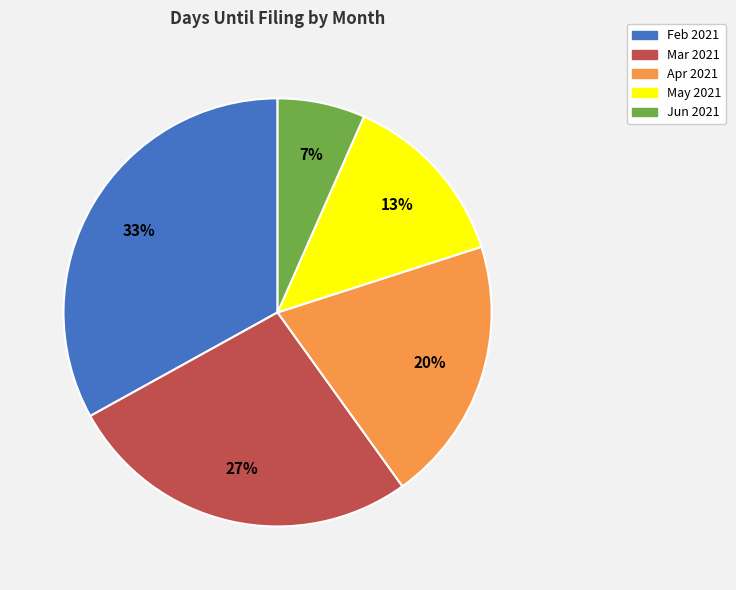

Between Feb 2021 and Jun 2021, which is larger?

Feb 2021